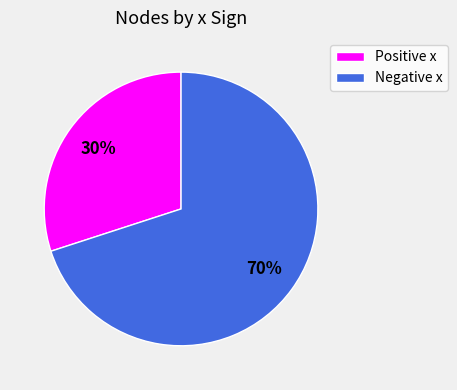

To the nearest percent, what is the difference between the largest and smallest slice percentages?

40%